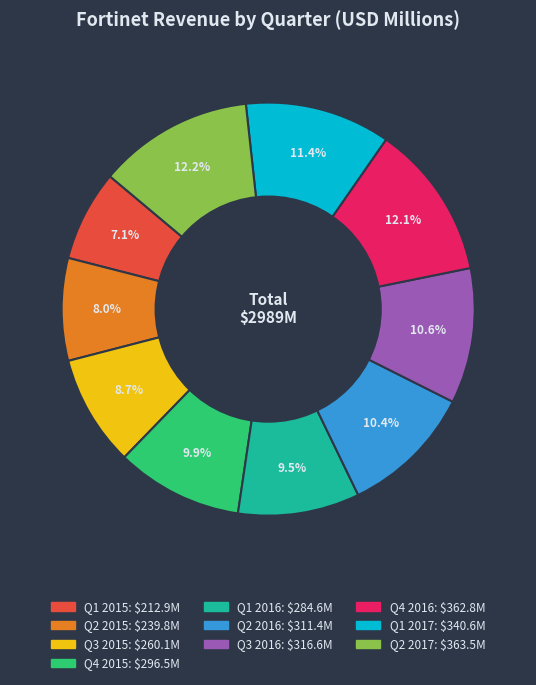

Count the number of slices in the pie.

10